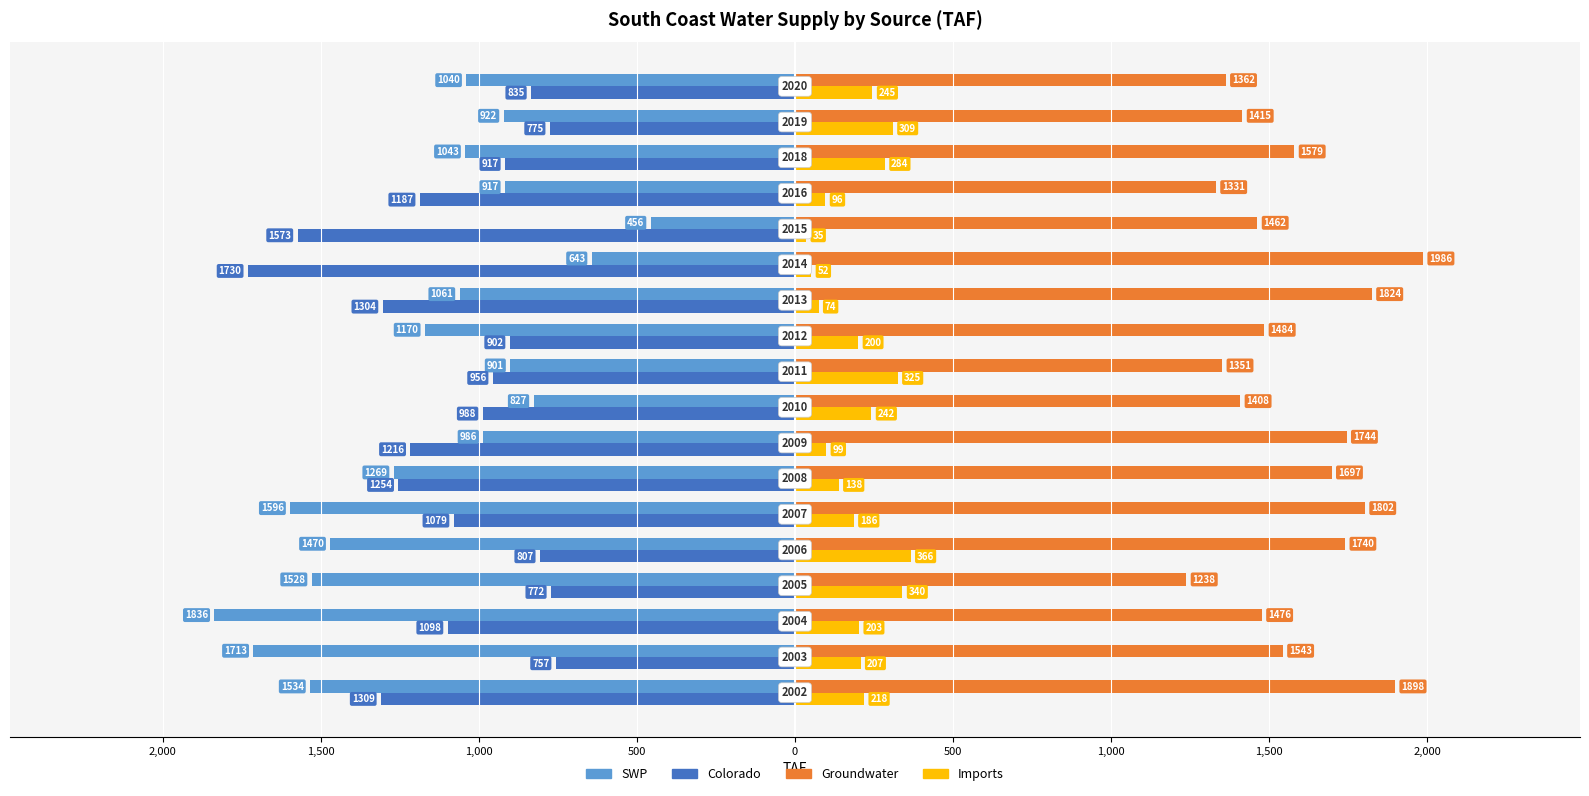

What is the minimum value for Groundwater?

1237.6